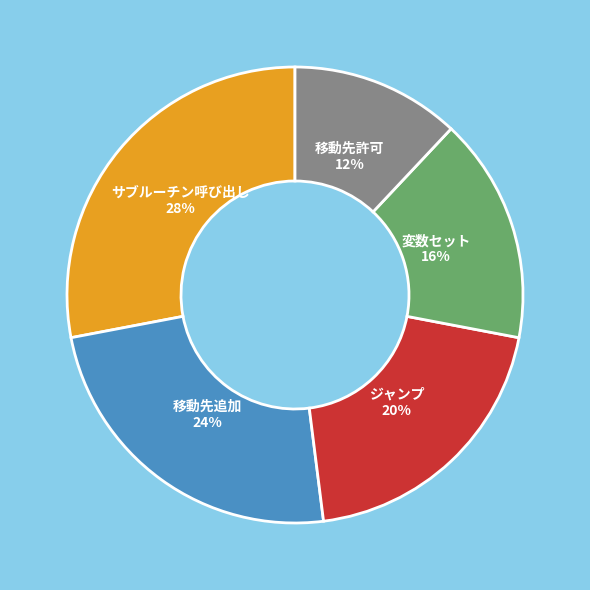

What percentage is the 変数セット slice, to the nearest percent?

16%